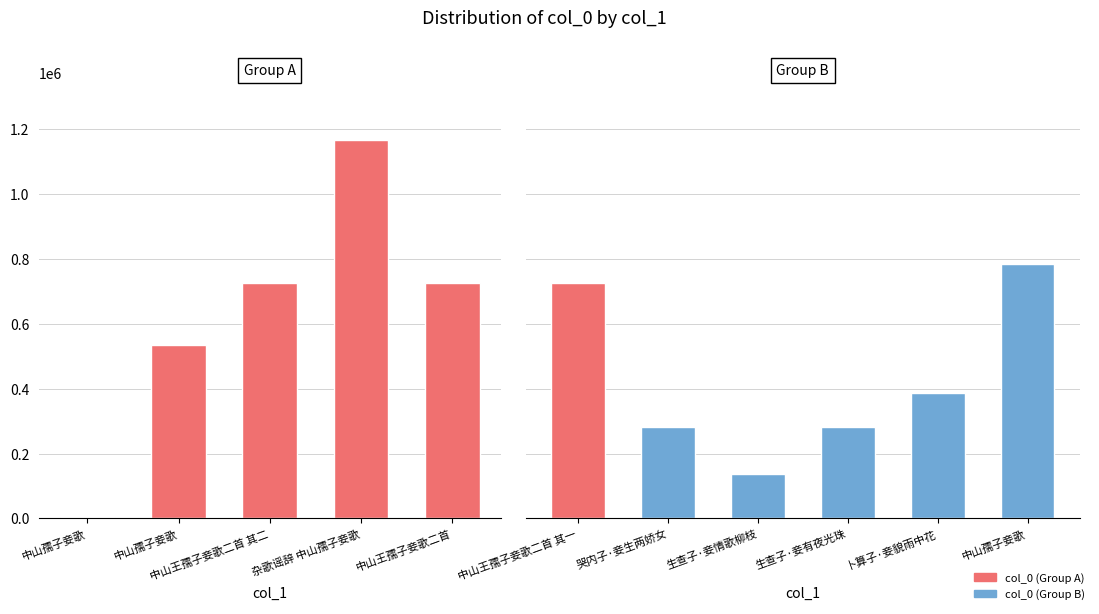

Is it true that the value at 中山王孺子妾歌二首 其一 is 225016?

False